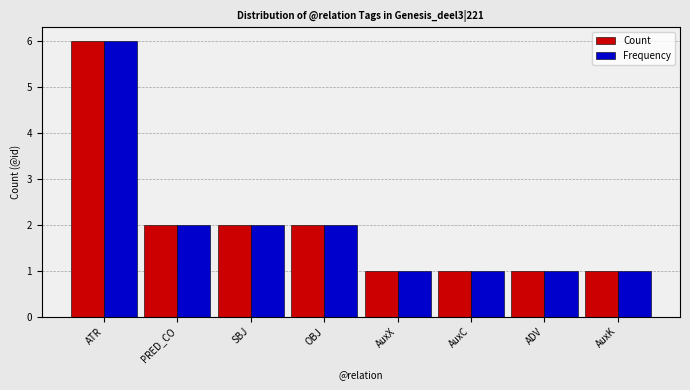

How many values in the Frequency series are below 2?

4